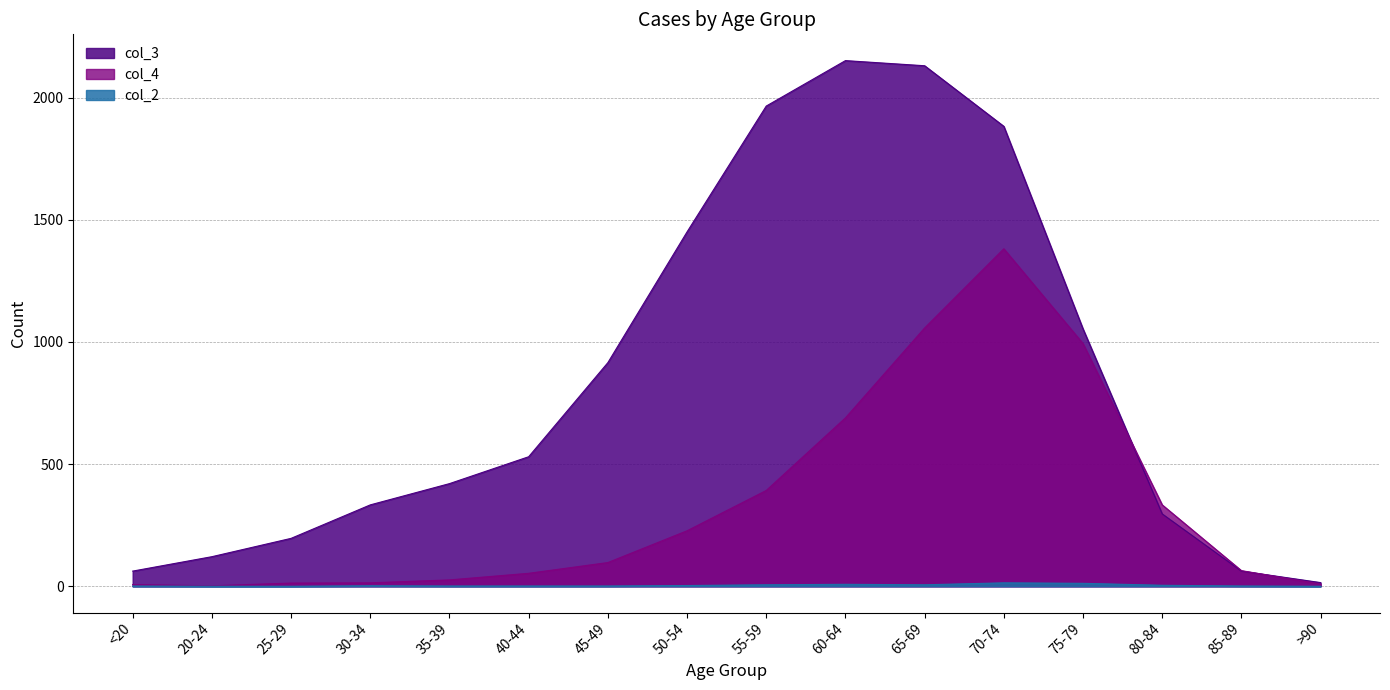

At how many categories does at least one series exceed 1388?

5